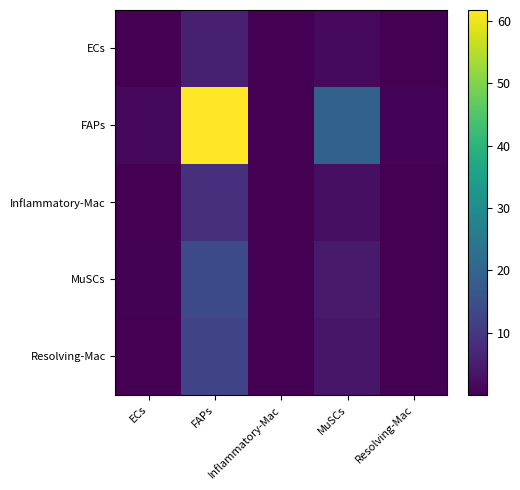

Between Inflammatory-Mac and MuSCs, which series saw the biggest shift?

FAPs